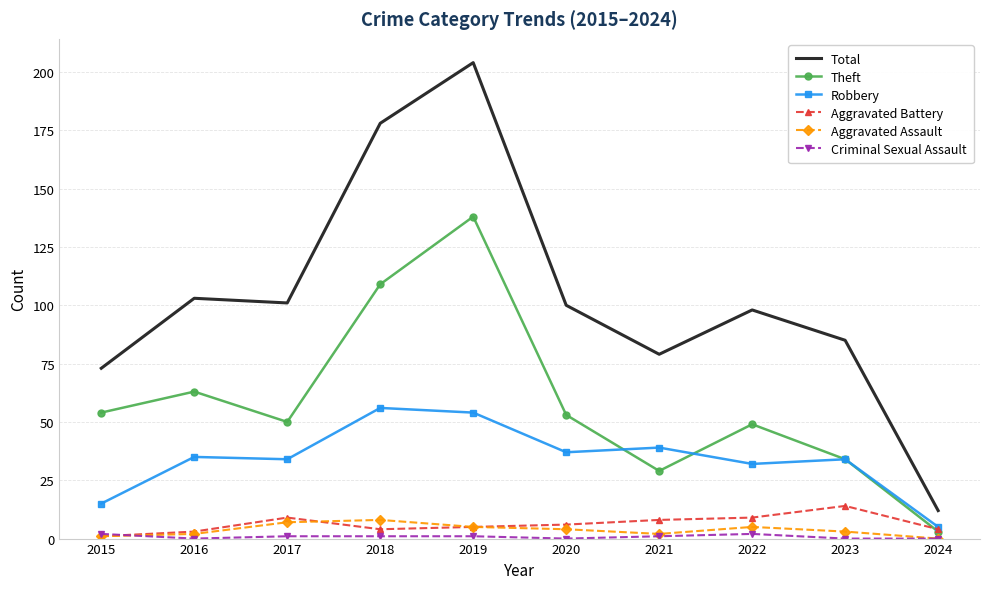

True or false: Total has a value of 105 at 2015.

False